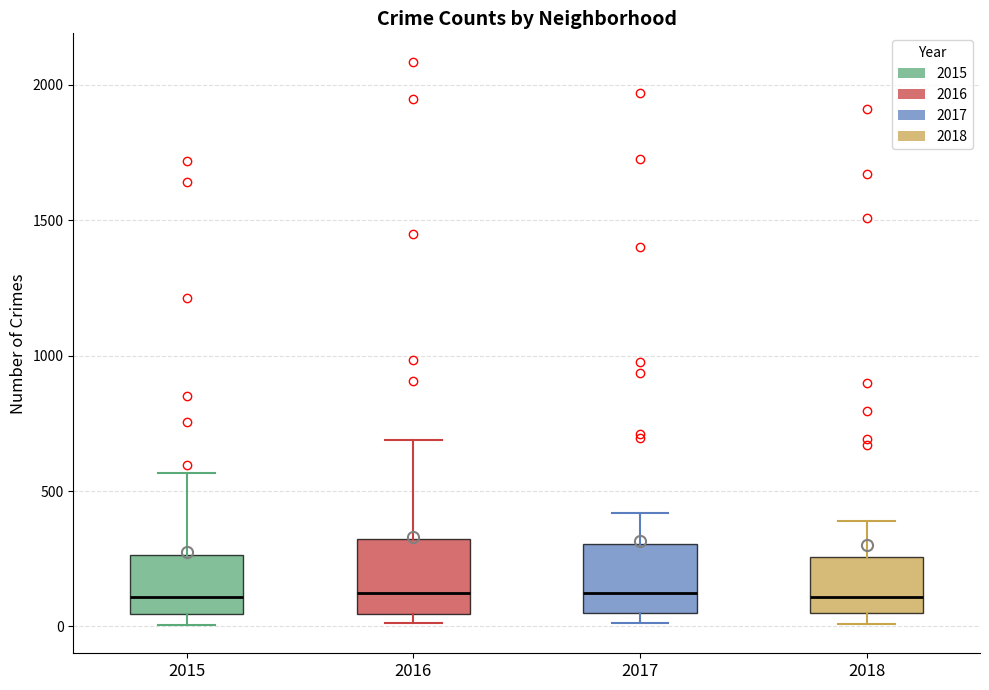

Where does the upper whisker of the box at x = 2017 end on the y-axis? The values are not printed on the chart, so give them approximately, as read against the axis.

400